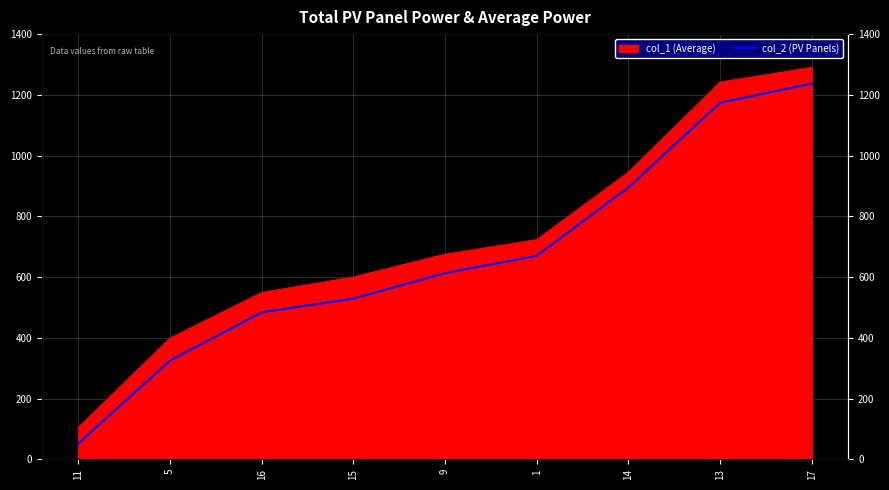

Approximately how many times larger is the value at 16 compared to 1?

0.7